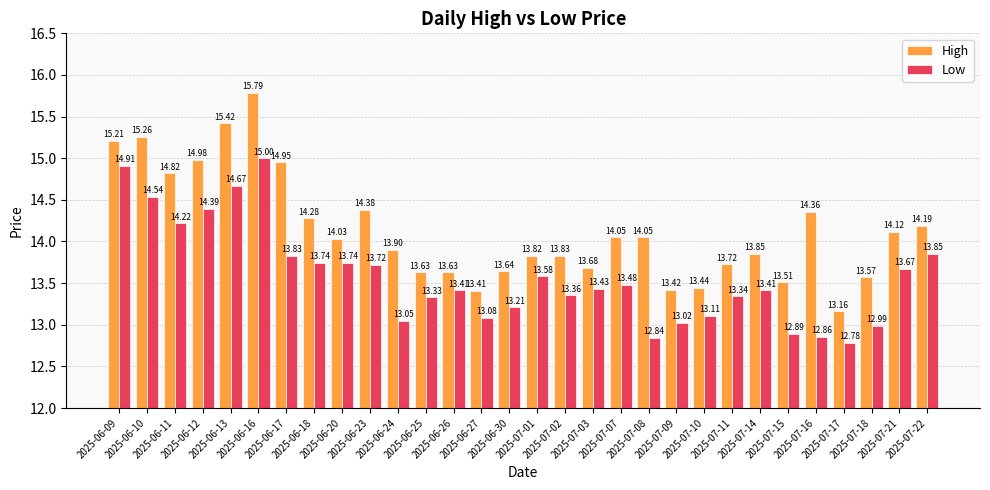

Is the value of Low at 2025-07-14 greater than the value of High at 2025-06-11?

No